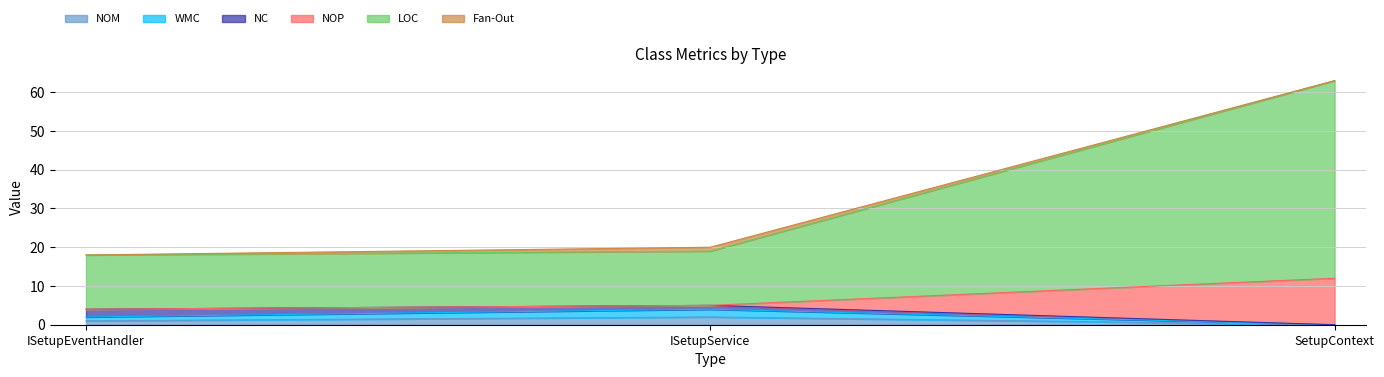

Count the NOM values in the range 0 to 2.

3